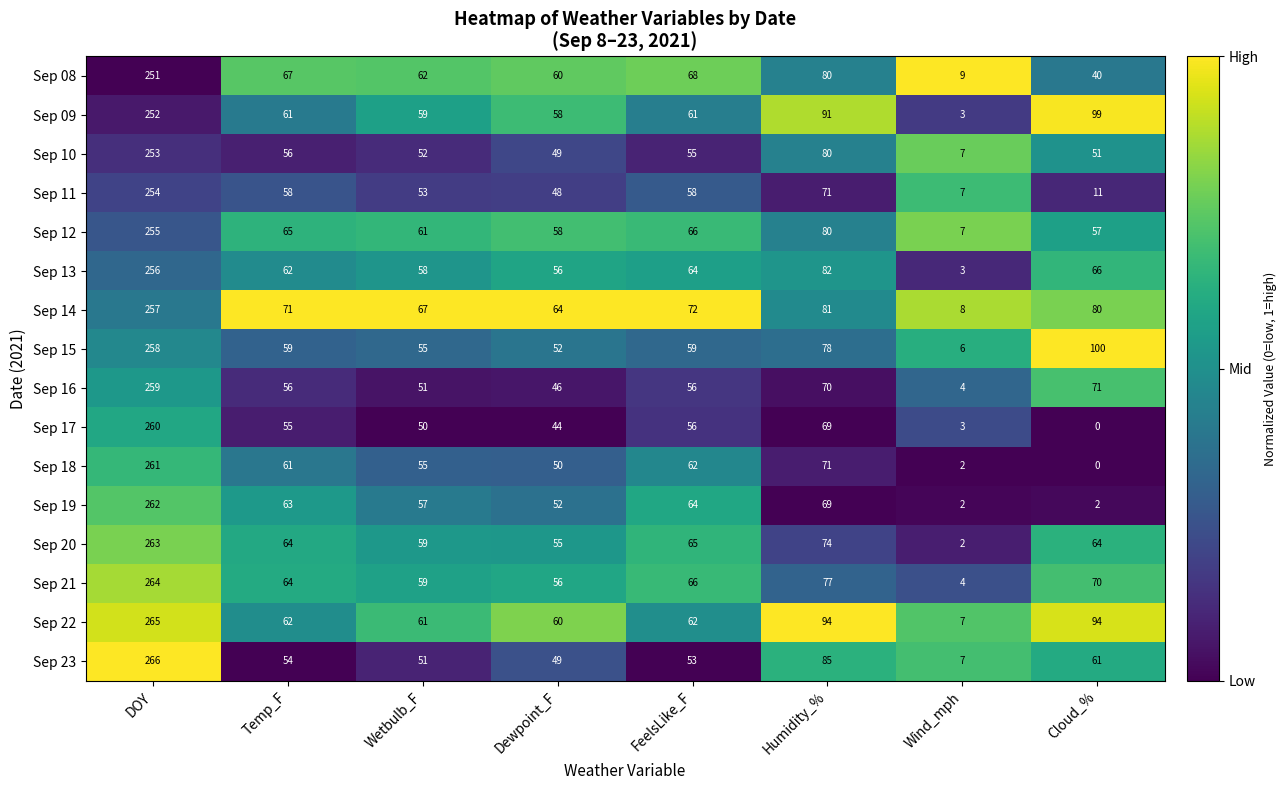

What is the difference between the maximum and minimum values in the Sep 18 series?

261